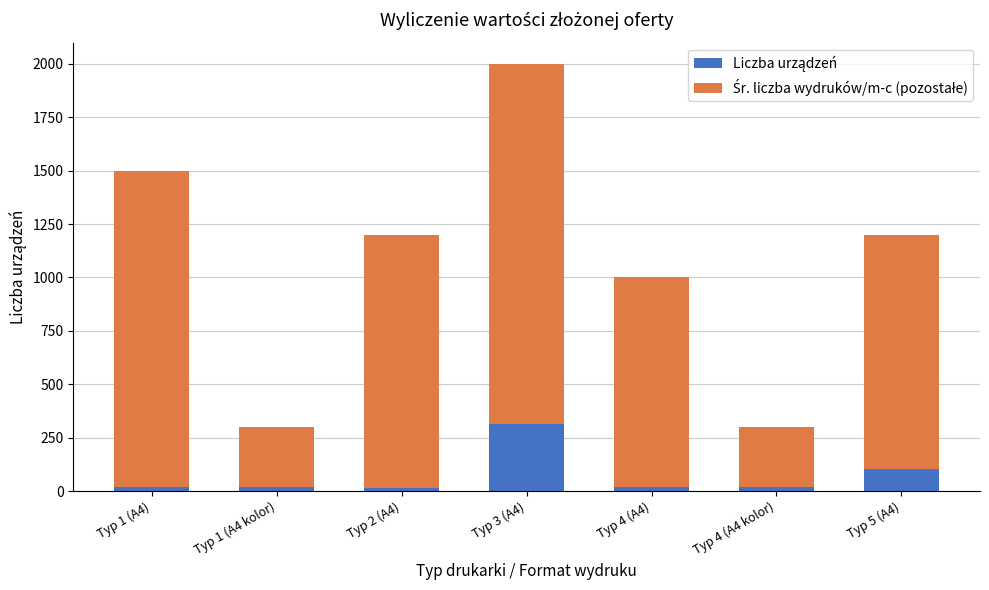

Is it true that Liczba urządzeń equals 411 at Typ 3 (A4)?

False